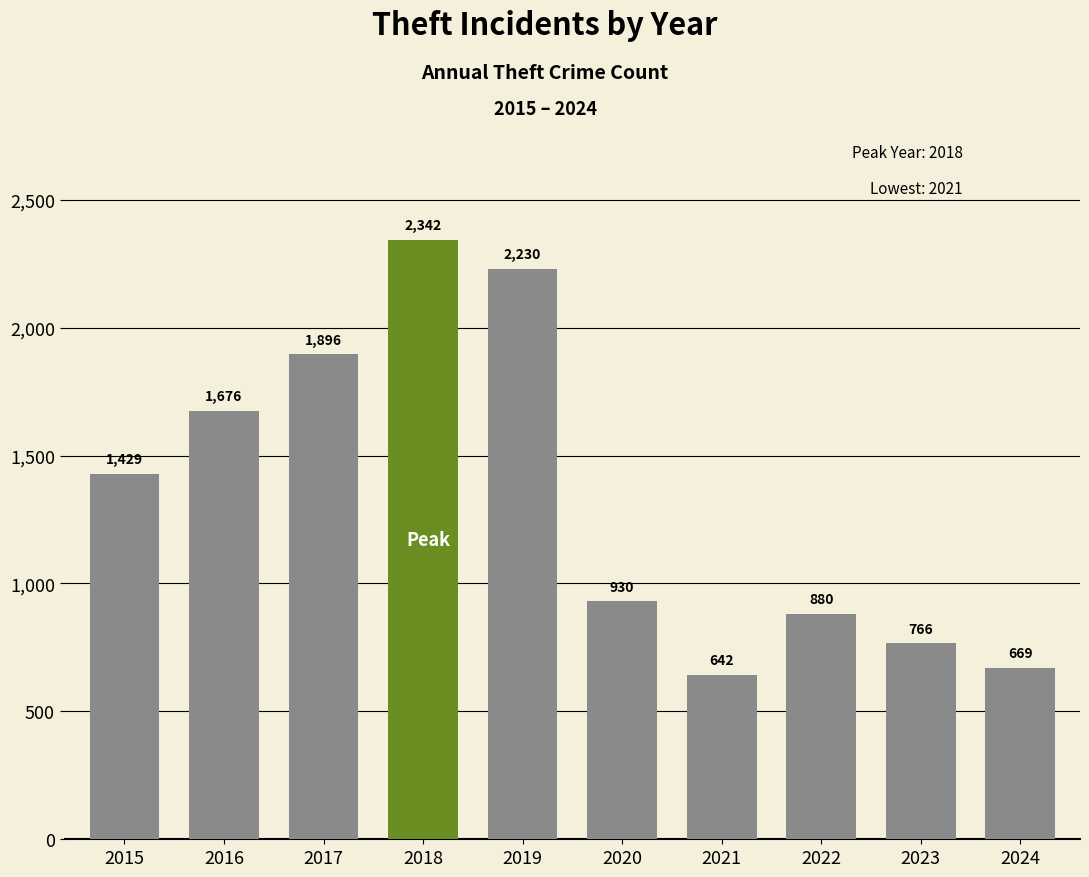

How many data points are less than 1429?

5